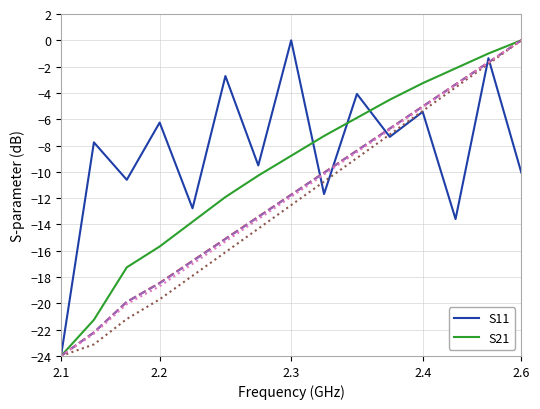

How many lines are shown in the chart?

6